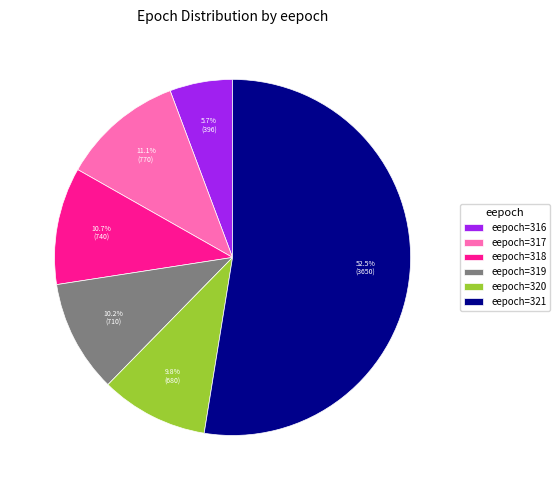

Approximately how many times larger is the value at eepoch=321 compared to eepoch=316?

9.2